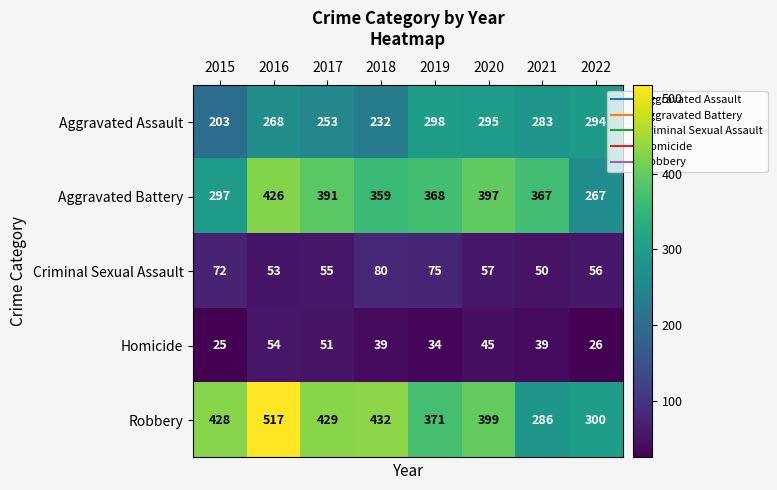

Which series has the largest range (max minus min)?

Robbery